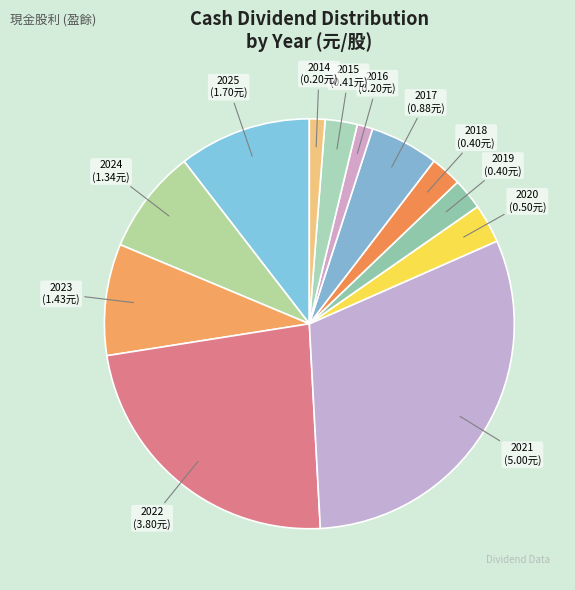

Which slice is the smallest?

2016